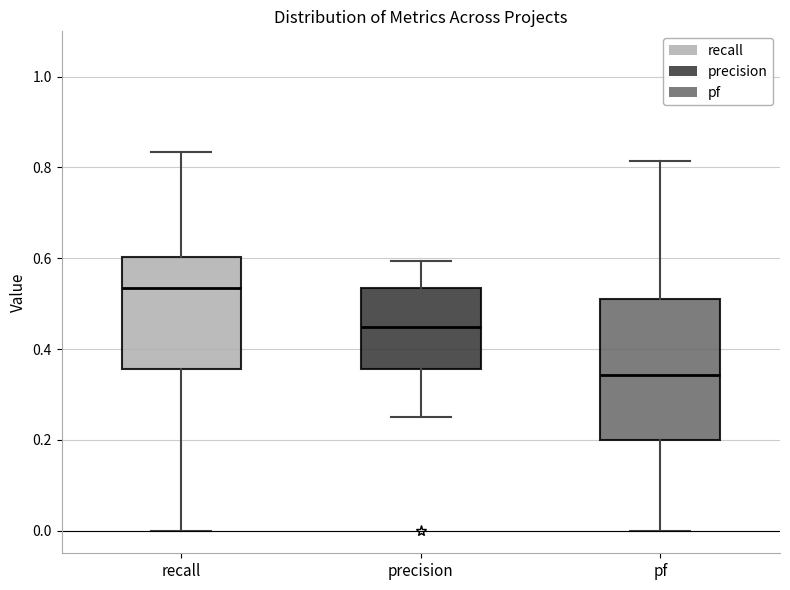

Reading left to right, transcribe this box plot: for each box, give where its median line is, the range the box spans, and where its two whiskers end, as read against the y-axis. The values are not printed on the chart, so give them approximately, as read against the axis.

recall: median 0.54, box 0.36 to 0.60, whiskers 0.00 to 0.84
precision: median 0.44, box 0.36 to 0.54, whiskers 0.26 to 0.60
pf: median 0.34, box 0.20 to 0.52, whiskers 0.00 to 0.82